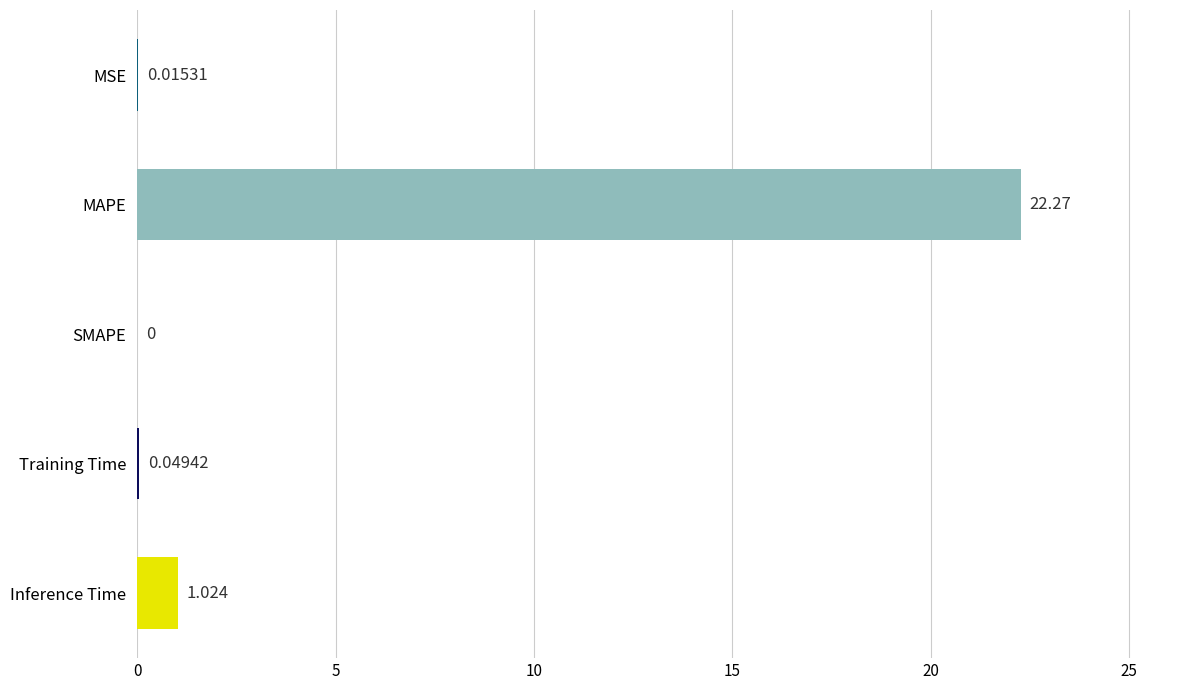

Which has a higher value, Inference Time or MSE?

Inference Time